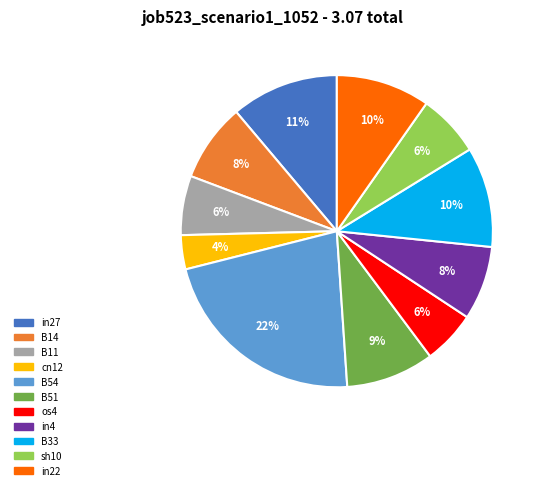

Which category has the smallest portion of the pie?

cn12